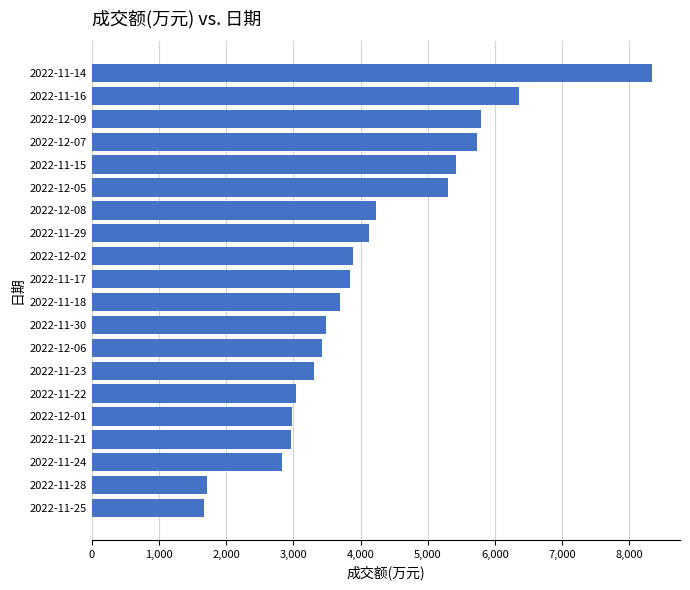

What is the greatest value displayed?

8336